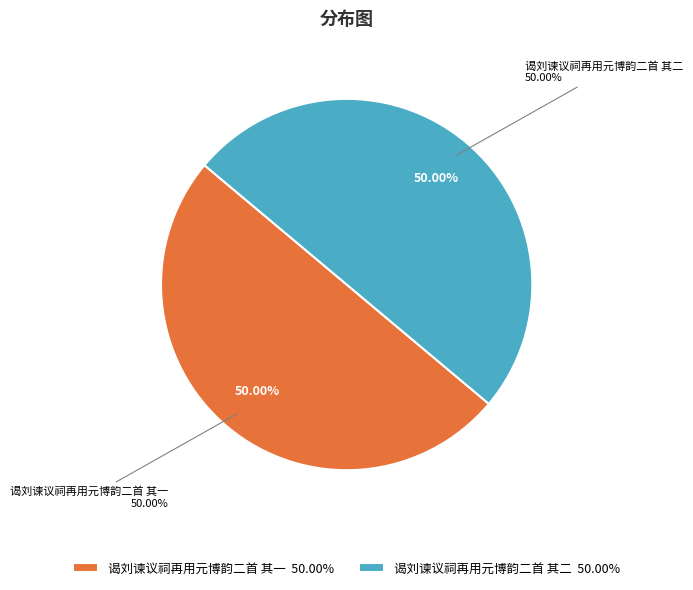

Between 谒刘谏议祠再用元博韵二首 其一 and 谒刘谏议祠再用元博韵二首 其二, which is larger?

谒刘谏议祠再用元博韵二首 其二